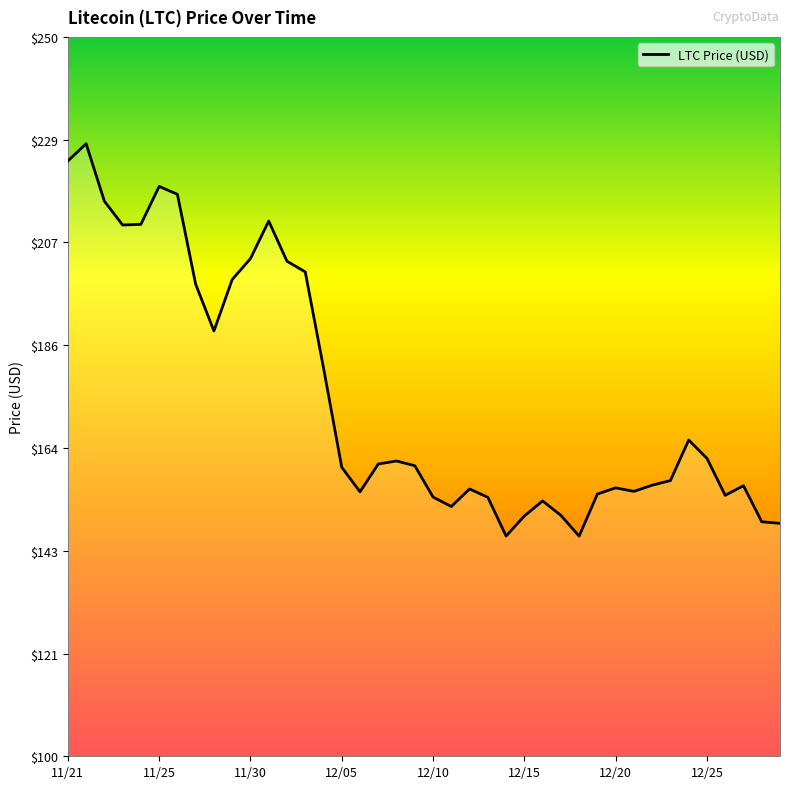

What is the smallest value displayed?

145.9